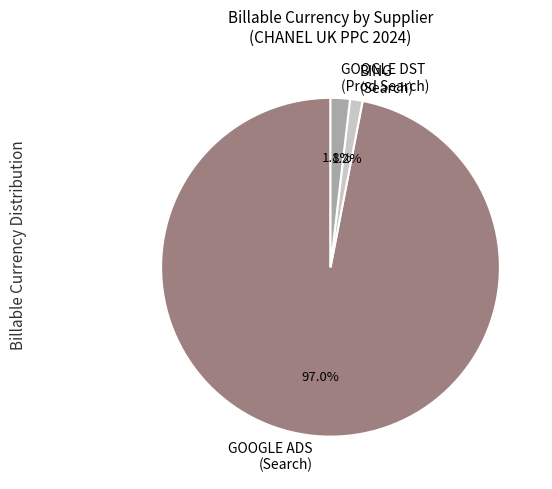

Is there any slice that represents more than half of the pie?

Yes